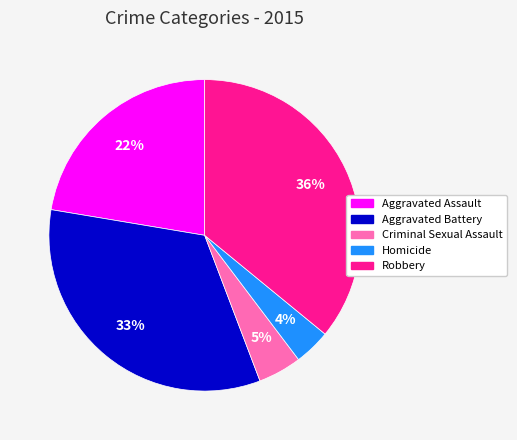

What is the smallest slice in the pie chart?

Homicide